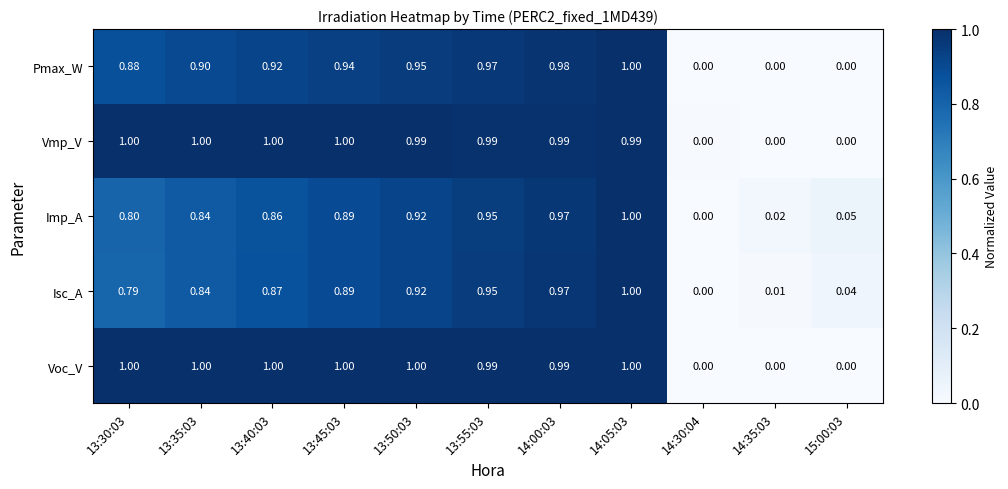

Which series has the largest total across all categories?

Voc_V